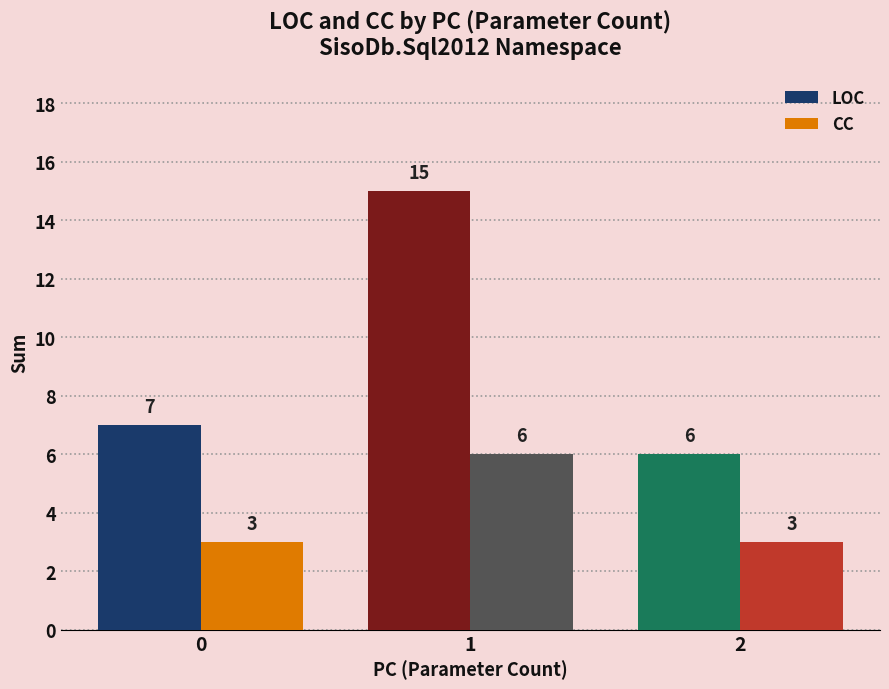

What is the minimum value for LOC?

6